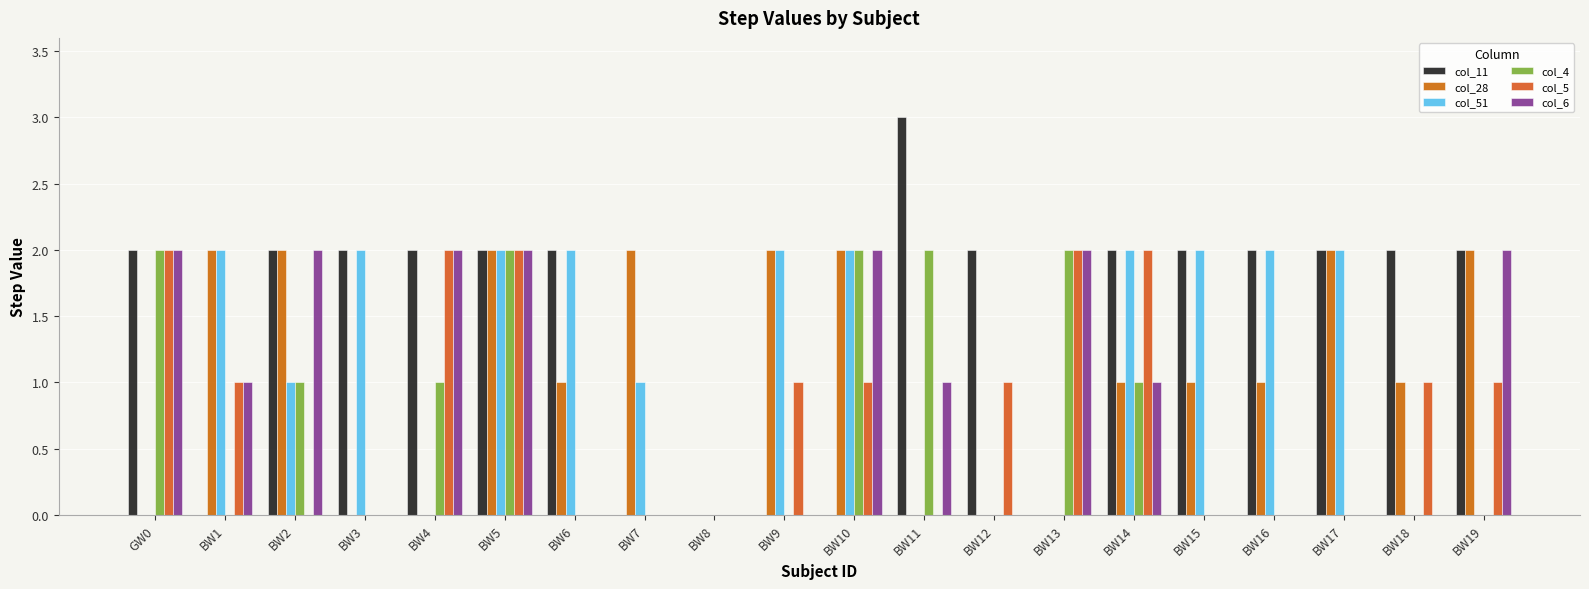

Reading left to right, what are all the values shown in this chart?

col_11: GW0=2	BW1=0	BW2=2	BW3=2	BW4=2	BW5=2	BW6=2	BW7=0	BW8=0	BW9=0	BW10=0	BW11=3	BW12=2	BW13=0	BW14=2	BW15=2	BW16=2	BW17=2	BW18=2	BW19=2
col_28: GW0=0	BW1=2	BW2=2	BW3=0	BW4=0	BW5=2	BW6=1	BW7=2	BW8=0	BW9=2	BW10=2	BW11=0	BW12=0	BW13=0	BW14=1	BW15=1	BW16=1	BW17=2	BW18=1	BW19=2
col_51: GW0=0	BW1=2	BW2=1	BW3=2	BW4=0	BW5=2	BW6=2	BW7=1	BW8=0	BW9=2	BW10=2	BW11=0	BW12=0	BW13=0	BW14=2	BW15=2	BW16=2	BW17=2	BW18=0	BW19=0
col_4: GW0=2	BW1=0	BW2=1	BW3=0	BW4=1	BW5=2	BW6=0	BW7=0	BW8=0	BW9=0	BW10=2	BW11=2	BW12=0	BW13=2	BW14=1	BW15=0	BW16=0	BW17=0	BW18=0	BW19=0
col_5: GW0=2	BW1=1	BW2=0	BW3=0	BW4=2	BW5=2	BW6=0	BW7=0	BW8=0	BW9=1	BW10=1	BW11=0	BW12=1	BW13=2	BW14=2	BW15=0	BW16=0	BW17=0	BW18=1	BW19=1
col_6: GW0=2	BW1=1	BW2=2	BW3=0	BW4=2	BW5=2	BW6=0	BW7=0	BW8=0	BW9=0	BW10=2	BW11=1	BW12=0	BW13=2	BW14=1	BW15=0	BW16=0	BW17=0	BW18=0	BW19=2